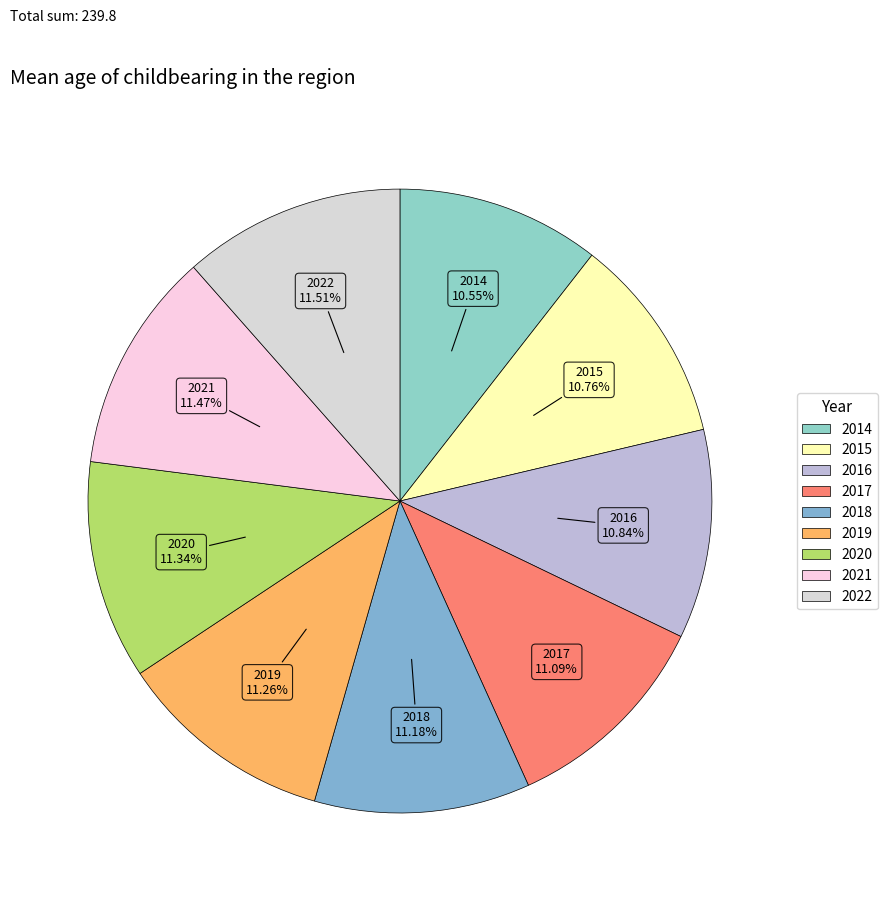

What percentage is the 2022 slice, to the nearest percent?

12%